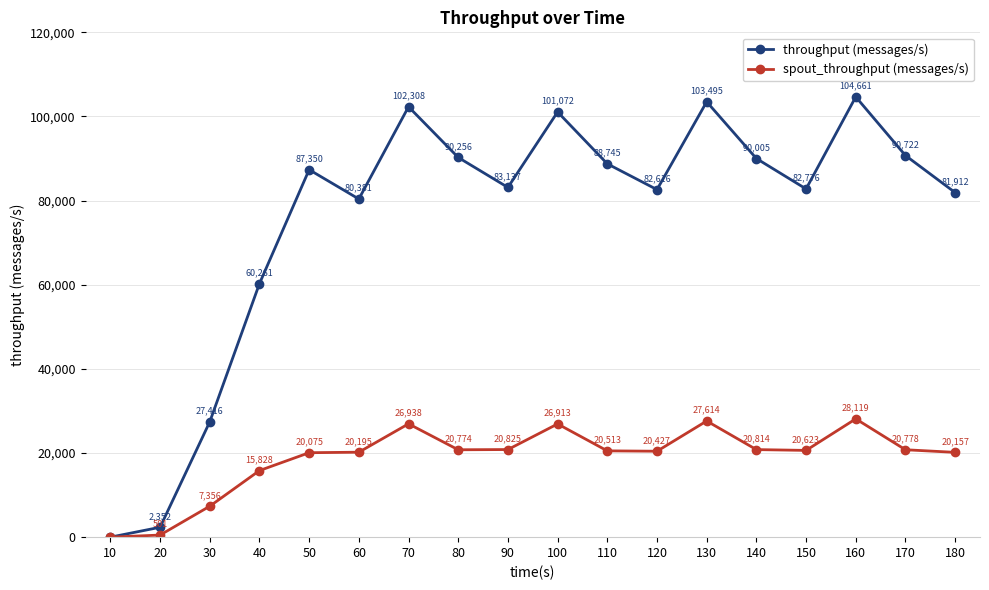

What is the sum of all spout_throughput (messages/s) values?

338450